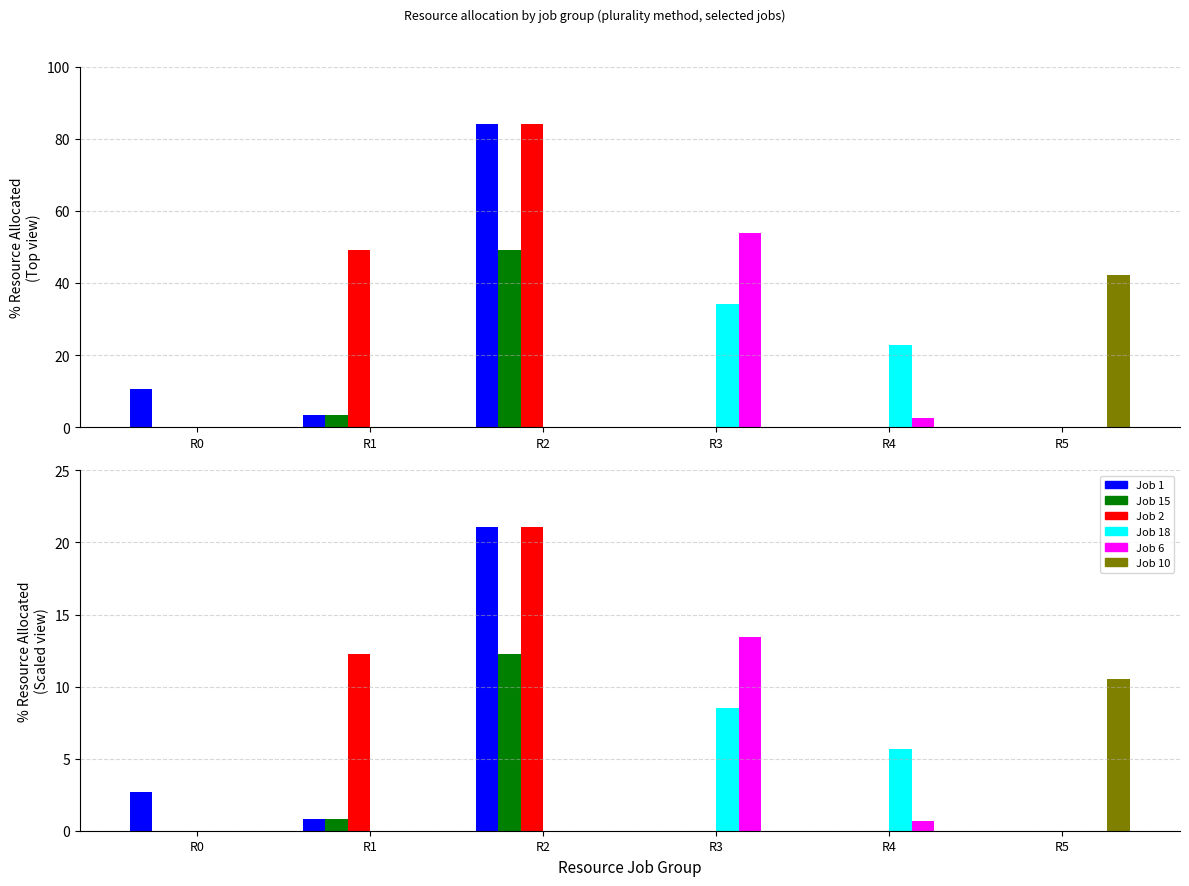

Between R1 and R5, which series saw the biggest shift?

Job 2